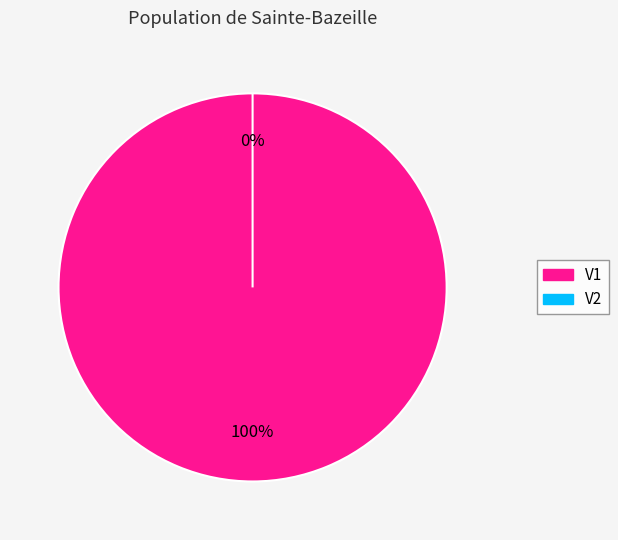

Does V2 represent more than half of the total?

No